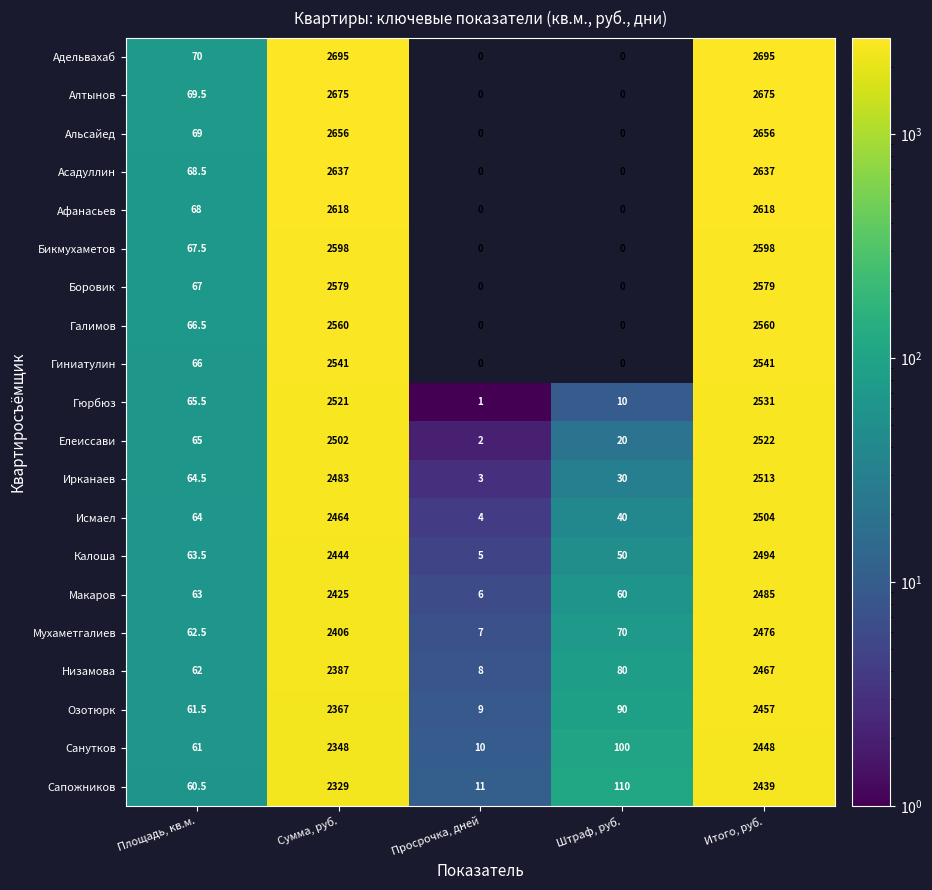

What value does the Сапожников series have at Площадь, кв.м.?

60.5